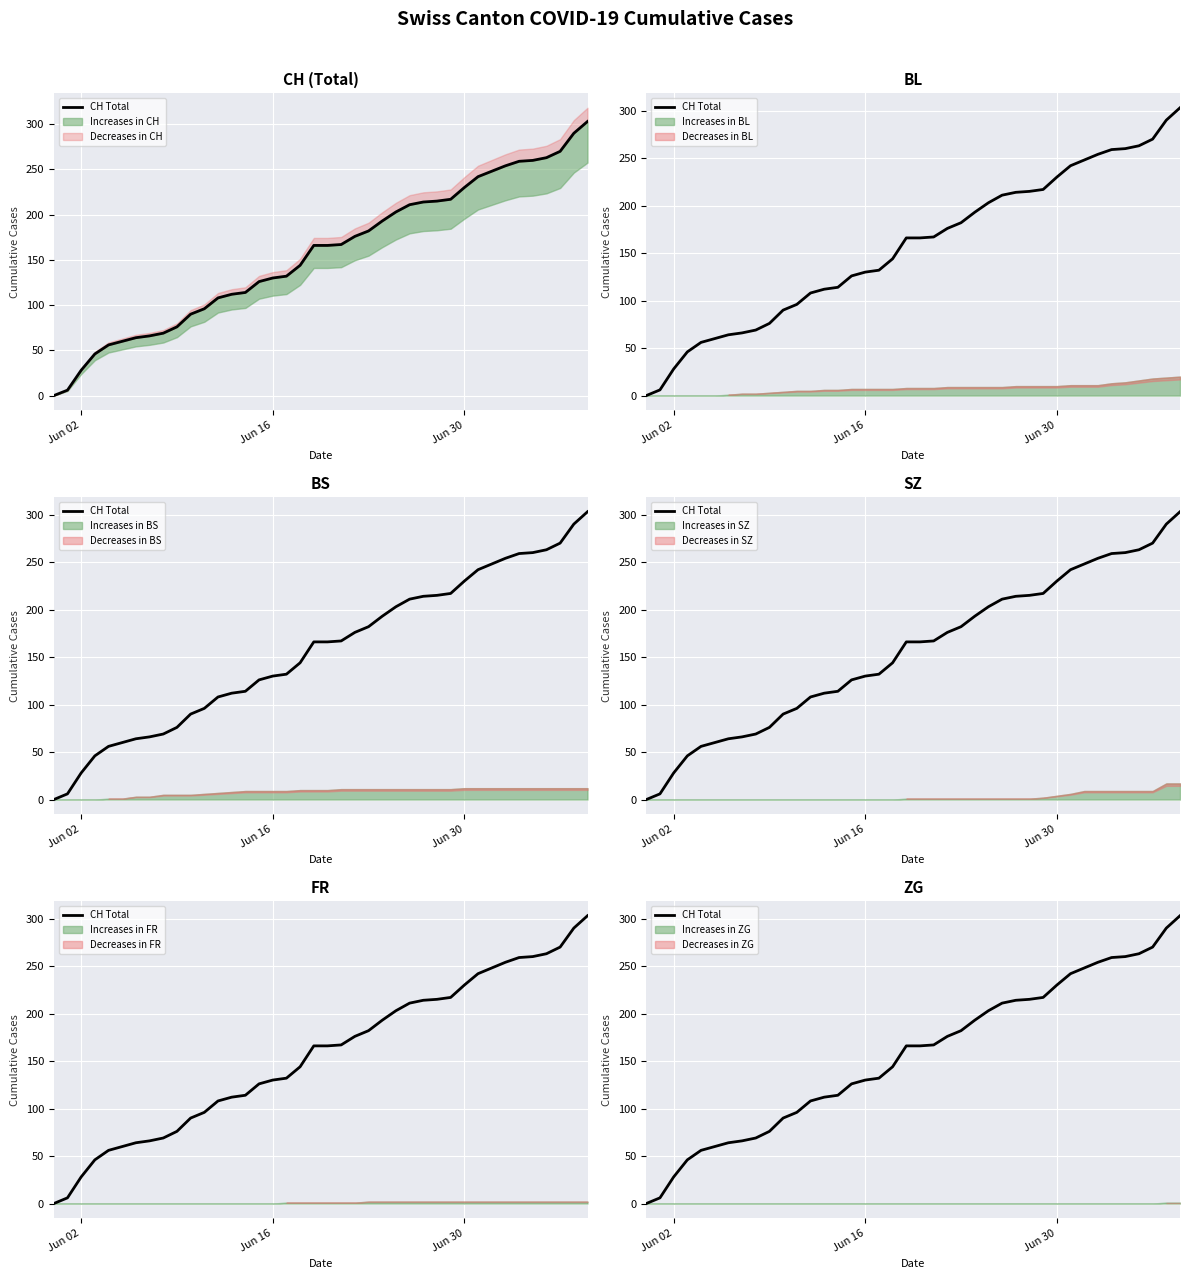

What is the difference between the maximum and minimum values?

303